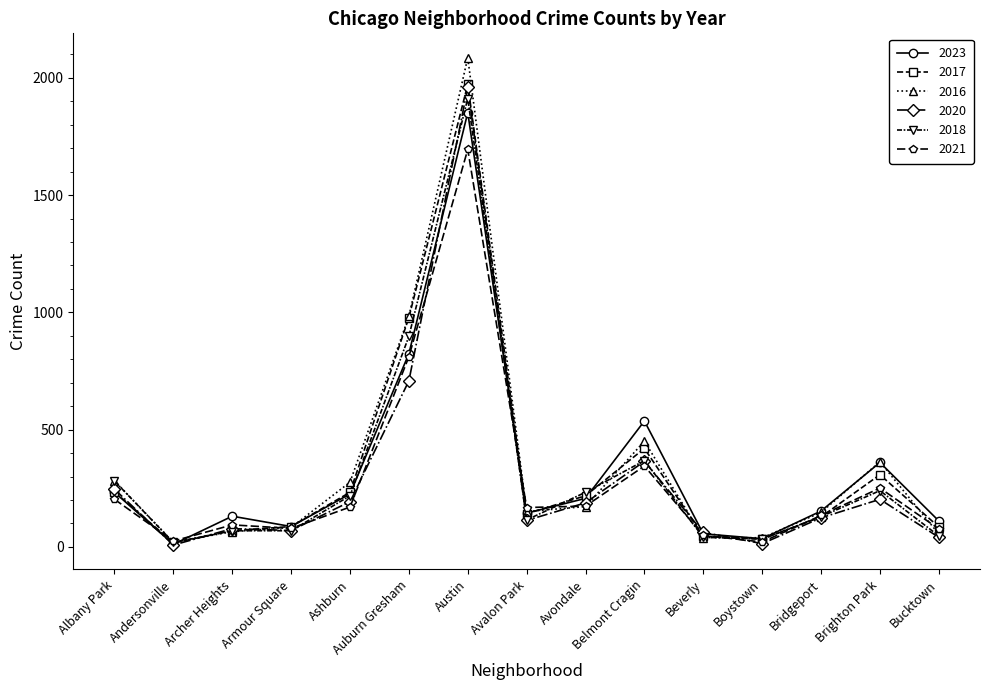

In 2023, how many points are higher than both neighbors (excluding endpoints)?

4